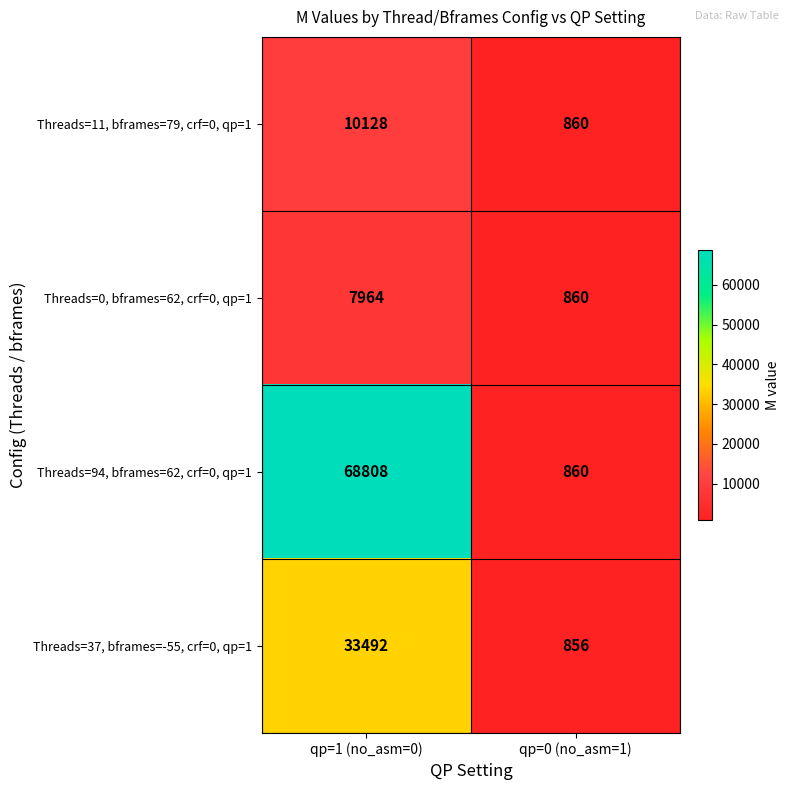

At which category is the sum across all series the highest?

qp=1 (no_asm=0)